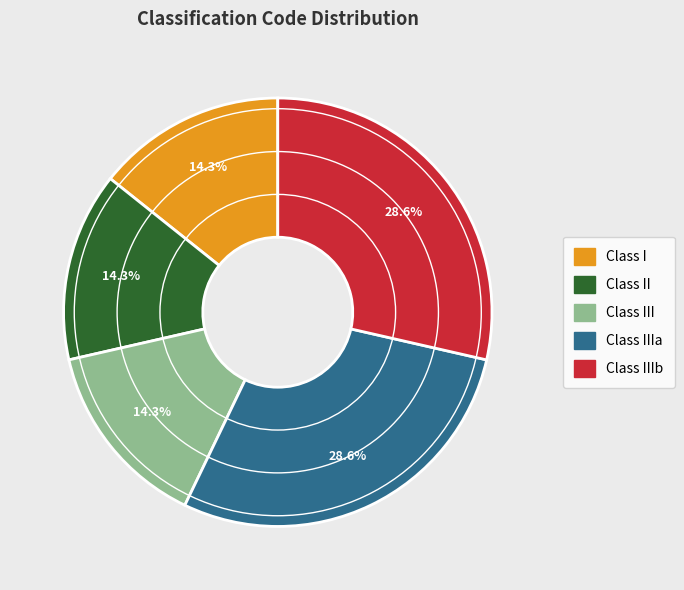

To the nearest percent, what is the difference between the largest and smallest slice percentages?

14%